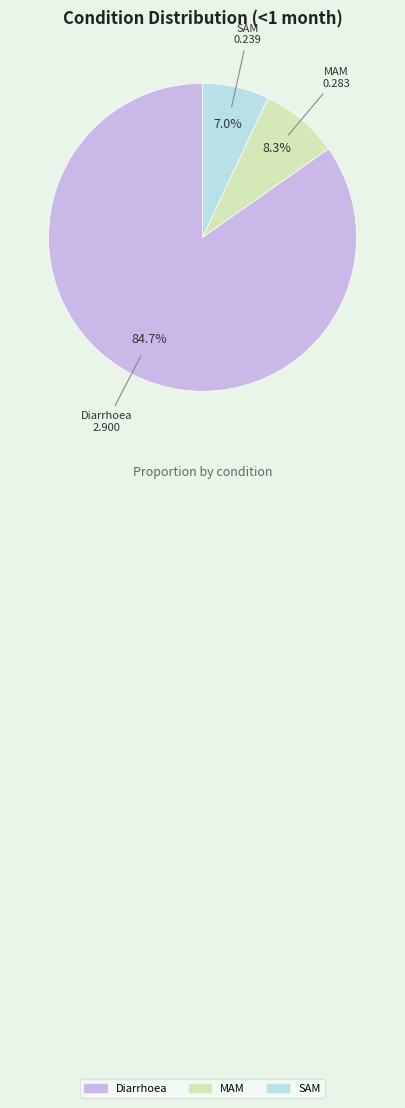

To the nearest percent, what percentage of the pie is SAM?

7%